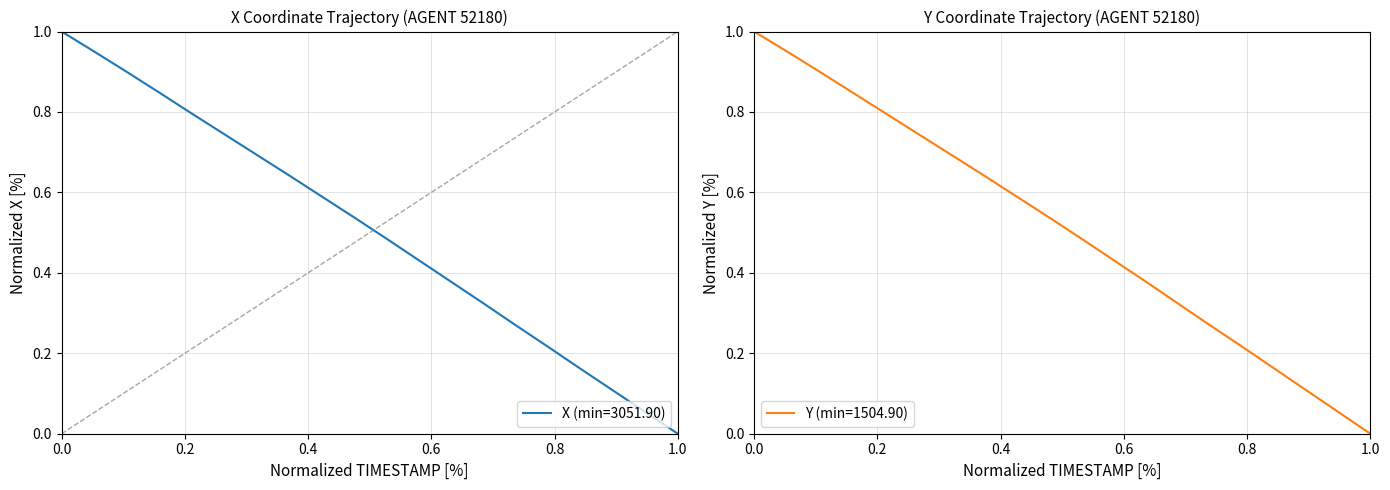

At how many categories does at least one series exceed 0?

19